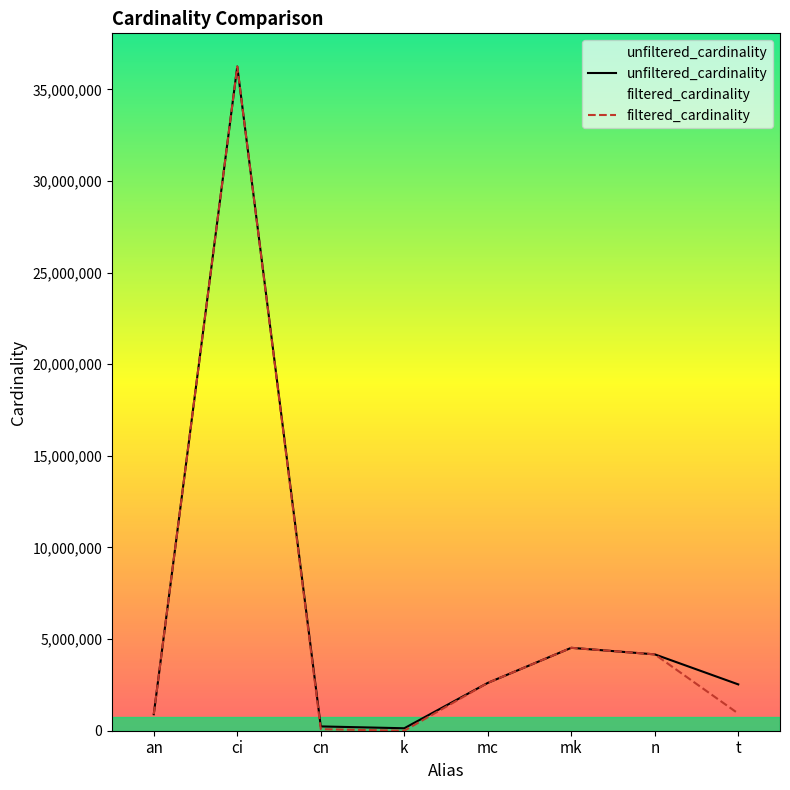

What is the label of the 5th point from the right?

k